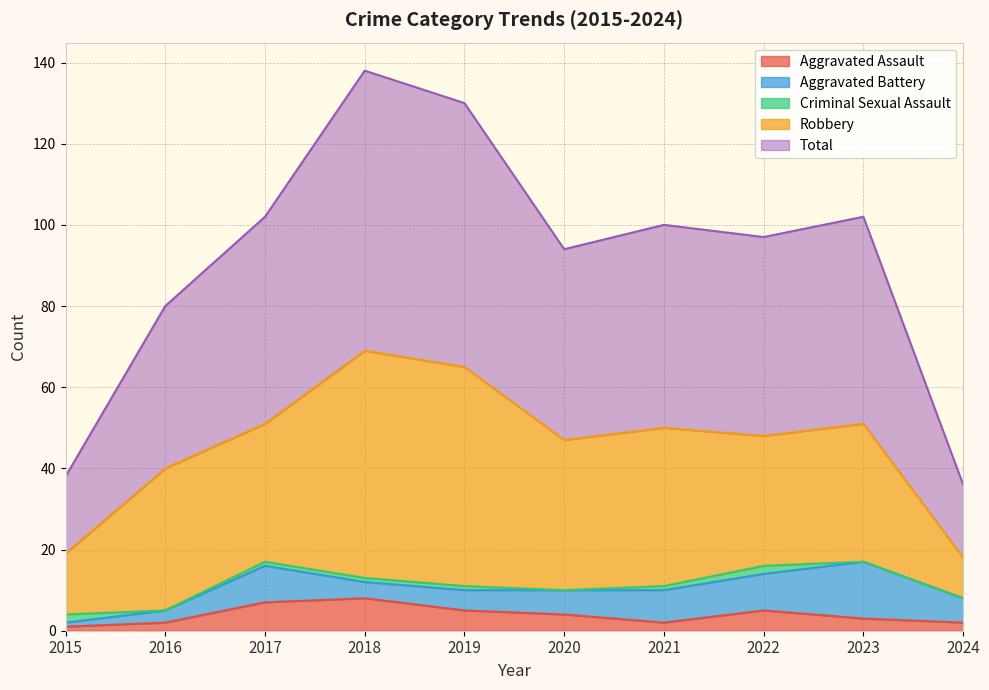

What is the total value across all series at 2017?

102